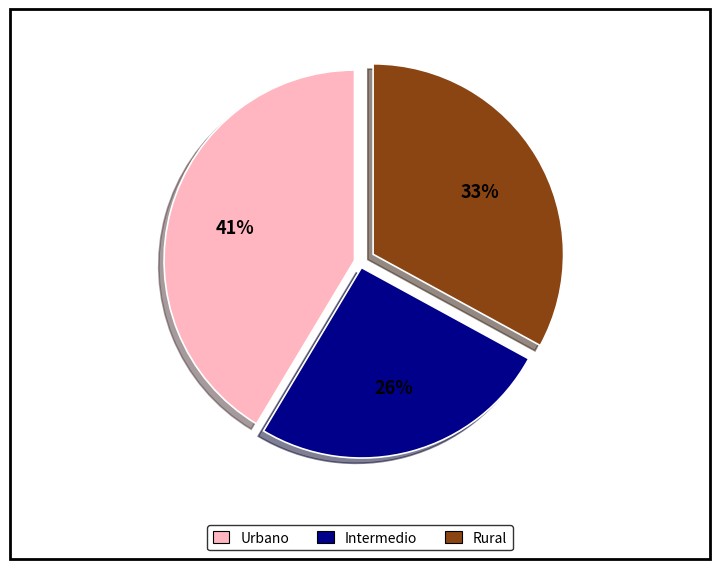

Is there any slice that represents more than half of the pie?

No